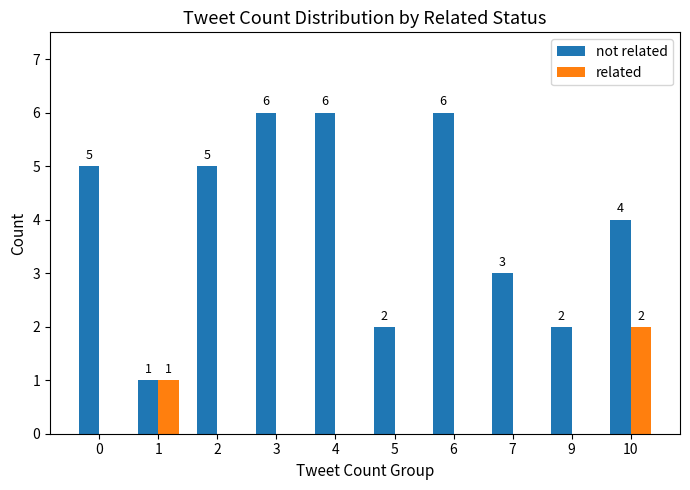

The value of related at 5 is 0. True or false?

True